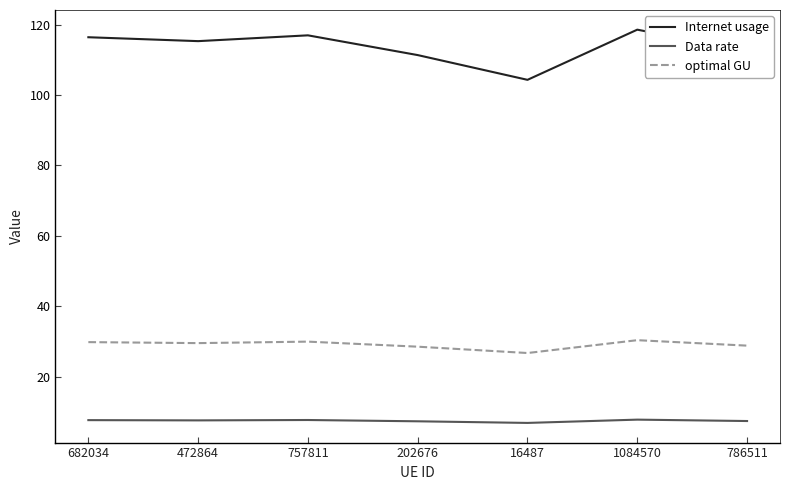

Is it true that optimal GU equals 9.6 at 682034?

False